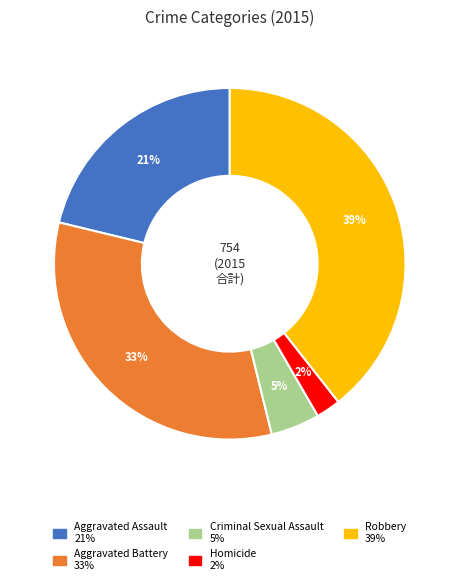

Combined, do Criminal Sexual Assault and Robbery account for over 50%?

No